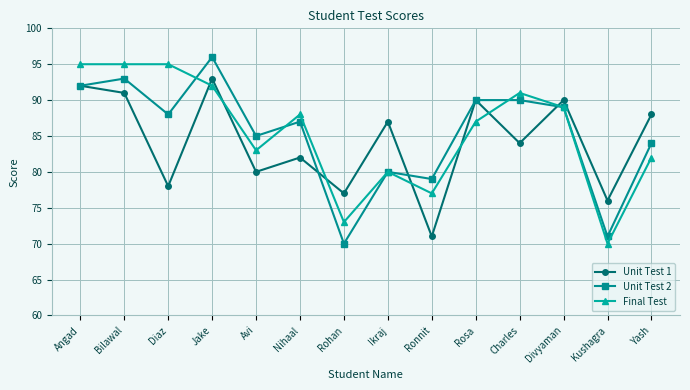

Reading right to left, list all the values displayed in this chart.

Unit Test 1: Yash=88	Kushagra=76	Divyaman=90	Charles=84	Rosa=90	Ronnit=71	Ikraj=87	Rohan=77	Nihaal=82	Avi=80	Jake=93	Diaz=78	Bilawal=91	Angad=92
Unit Test 2: Yash=84	Kushagra=71	Divyaman=89	Charles=90	Rosa=90	Ronnit=79	Ikraj=80	Rohan=70	Nihaal=87	Avi=85	Jake=96	Diaz=88	Bilawal=93	Angad=92
Final Test: Yash=82	Kushagra=70	Divyaman=89	Charles=91	Rosa=87	Ronnit=77	Ikraj=80	Rohan=73	Nihaal=88	Avi=83	Jake=92	Diaz=95	Bilawal=95	Angad=95